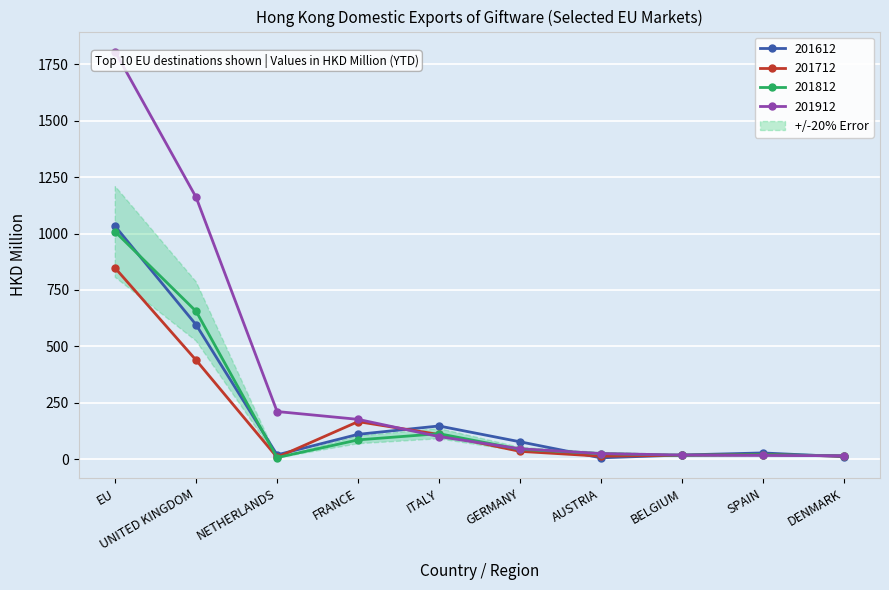

What is the value of the 201812 point at the 7th from the left?

24.6